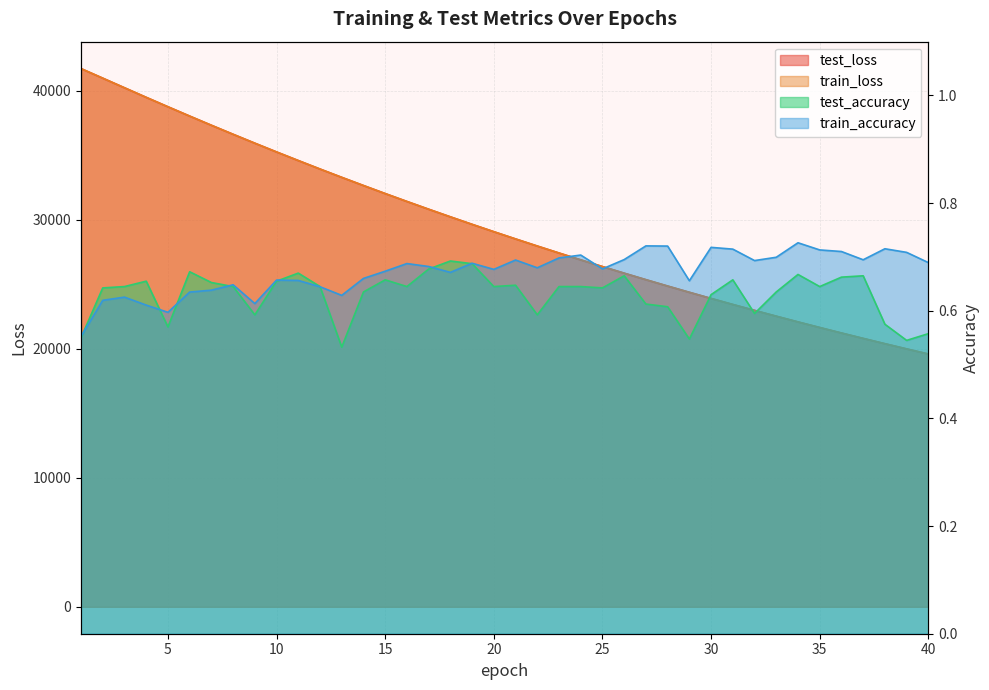

The value of train_accuracy at 15 is 0.7. True or false?

True